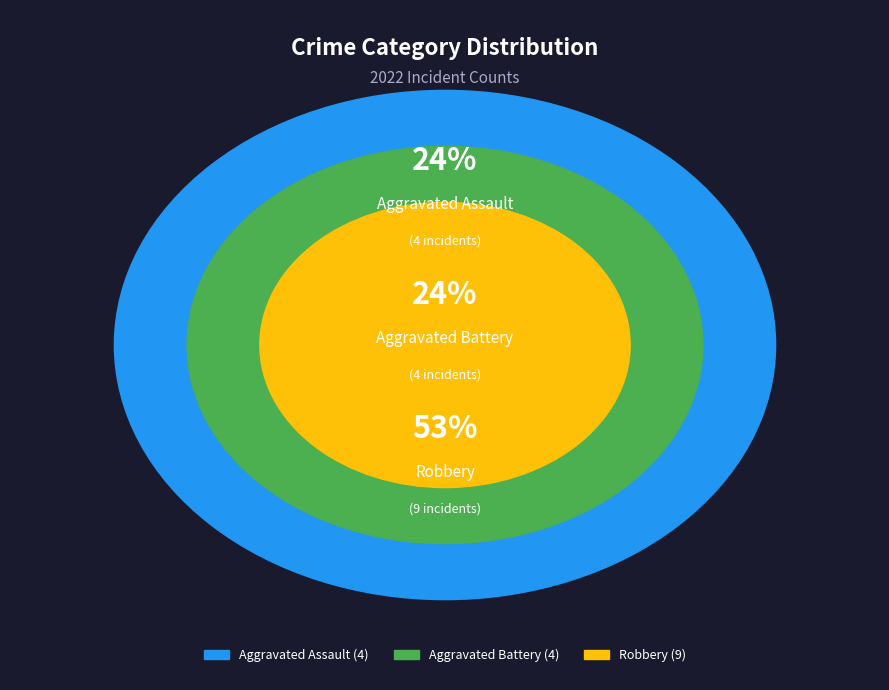

True or false: Aggravated Battery accounts for 24% of the total.

True